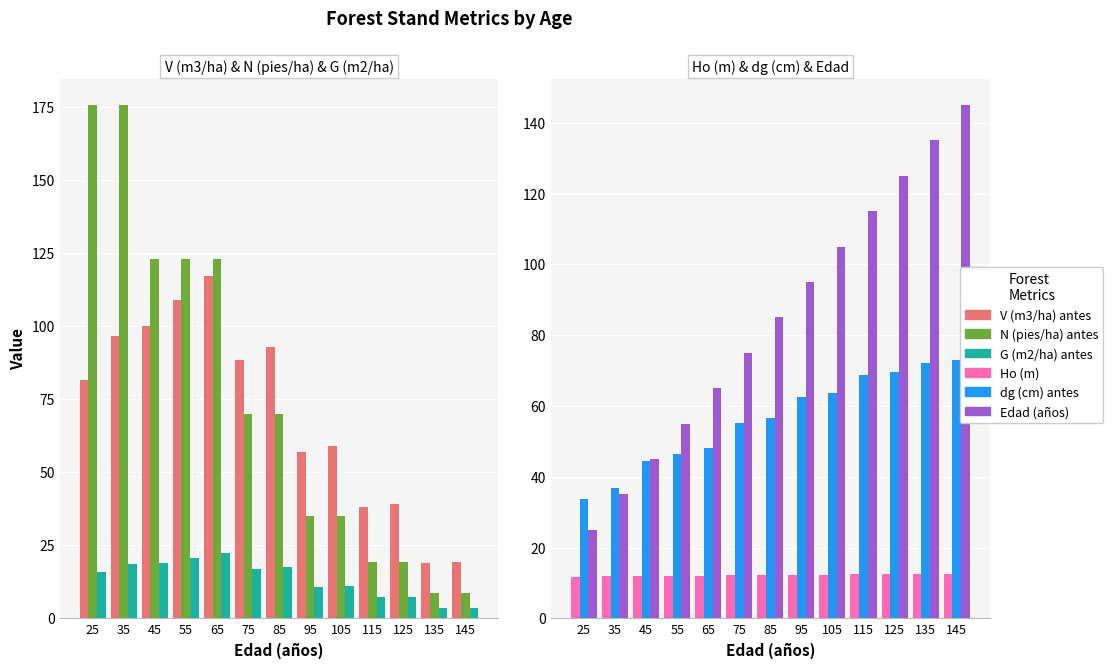

The N (pies/ha) antes series shows 103.6 at 75. True or false?

False